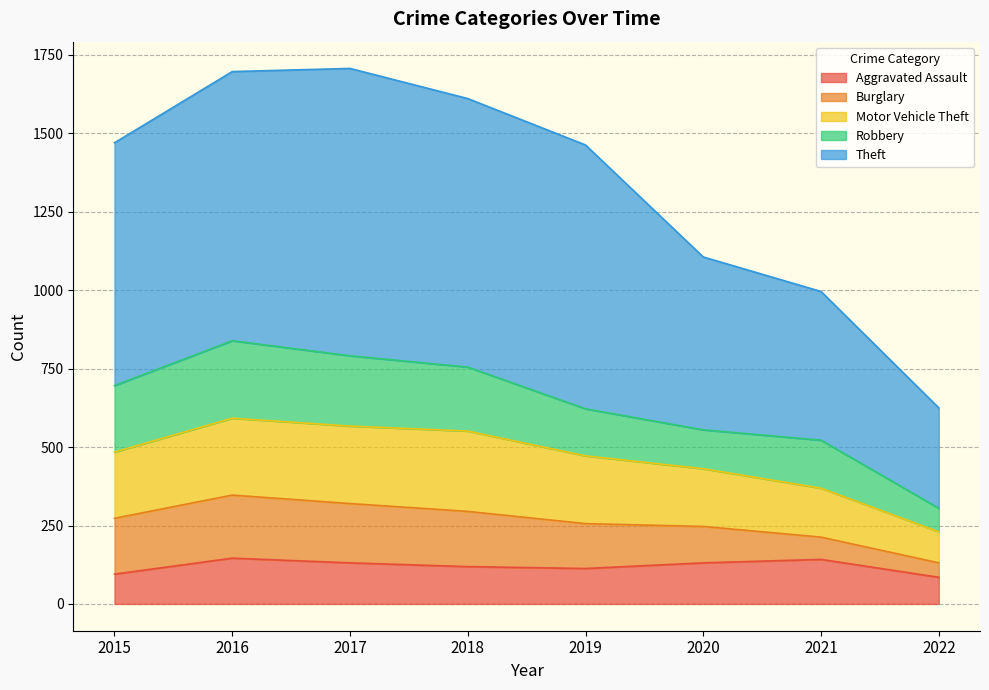

What is the total value across all series at 2015?

1470